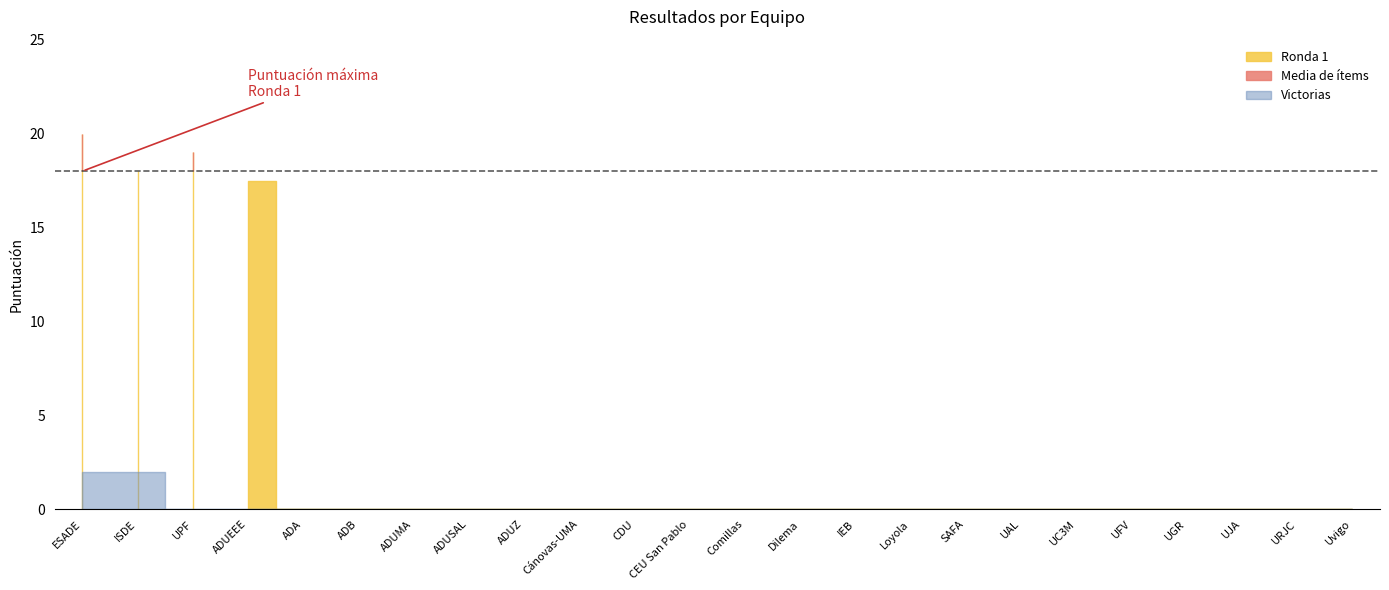

Where is the first local maximum for Media de ítems?

UPF